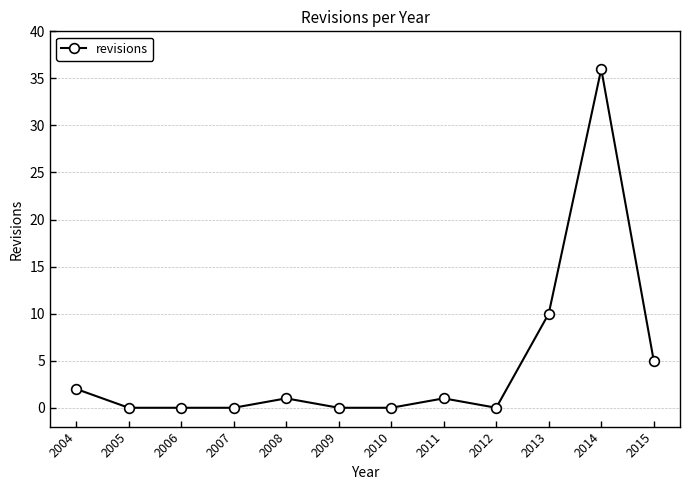

At which category does the chart reach its peak across all series?

2014